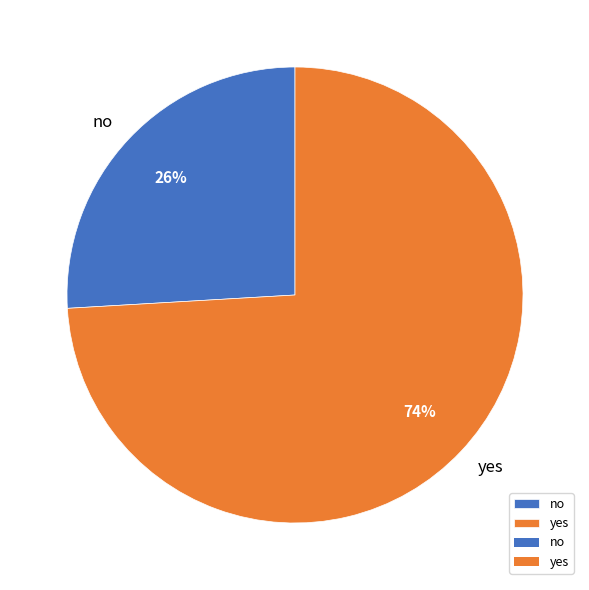

To the nearest percent, what is the difference between the largest and smallest slice percentages?

48%